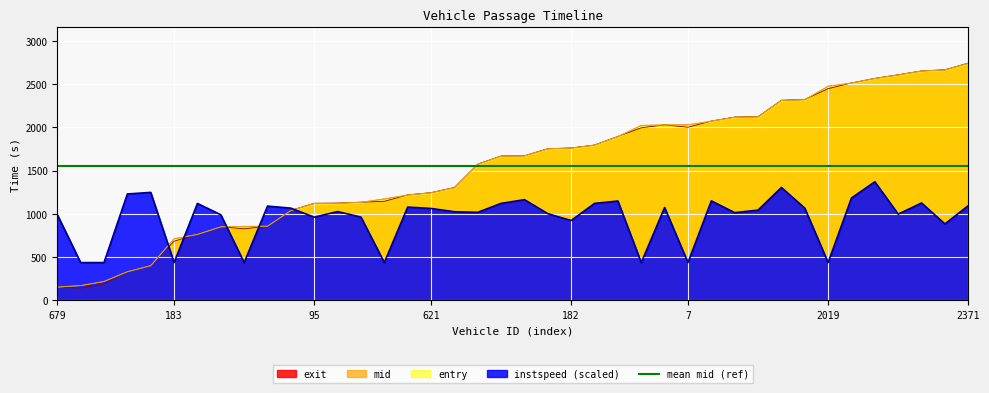

What is the spread (max minus min) of values at 2186?

1609.8